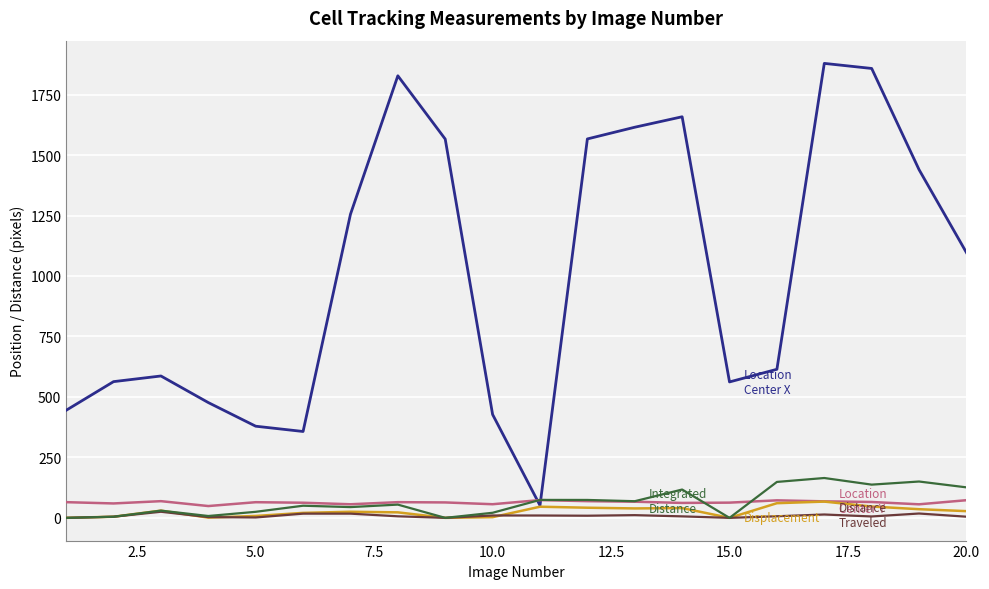

What is the greatest value displayed?

1878.9